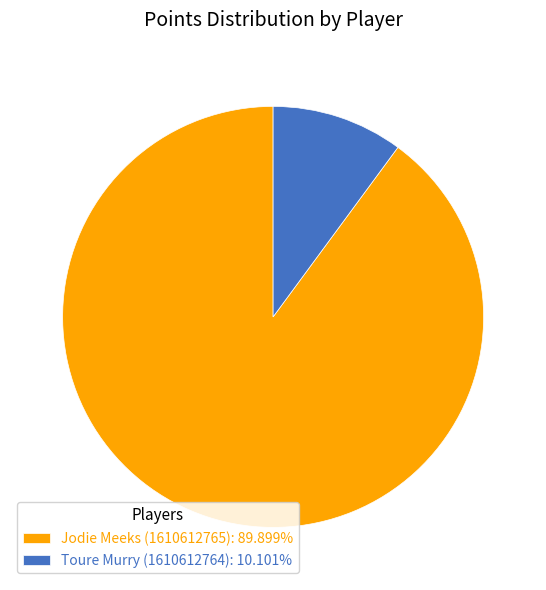

Combined, do Toure Murry (1610612764): 10.101% and Jodie Meeks (1610612765): 89.899% account for over 50%?

Yes